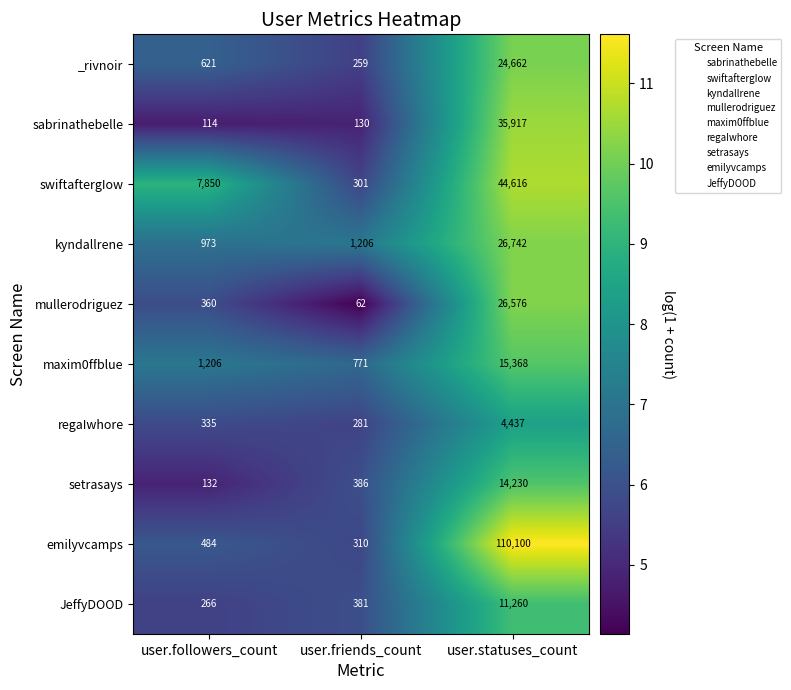

How many series are shown in this chart?

10